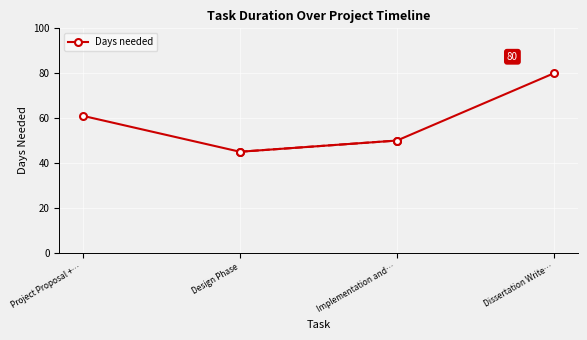

What is the ratio of the value at Project Proposal +… to the value at Dissertation Write…?

0.8